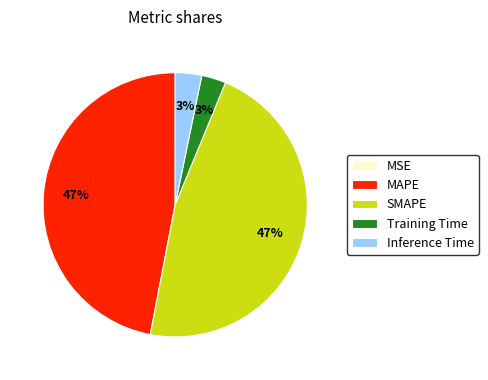

True or false: SMAPE accounts for 62% of the total.

False